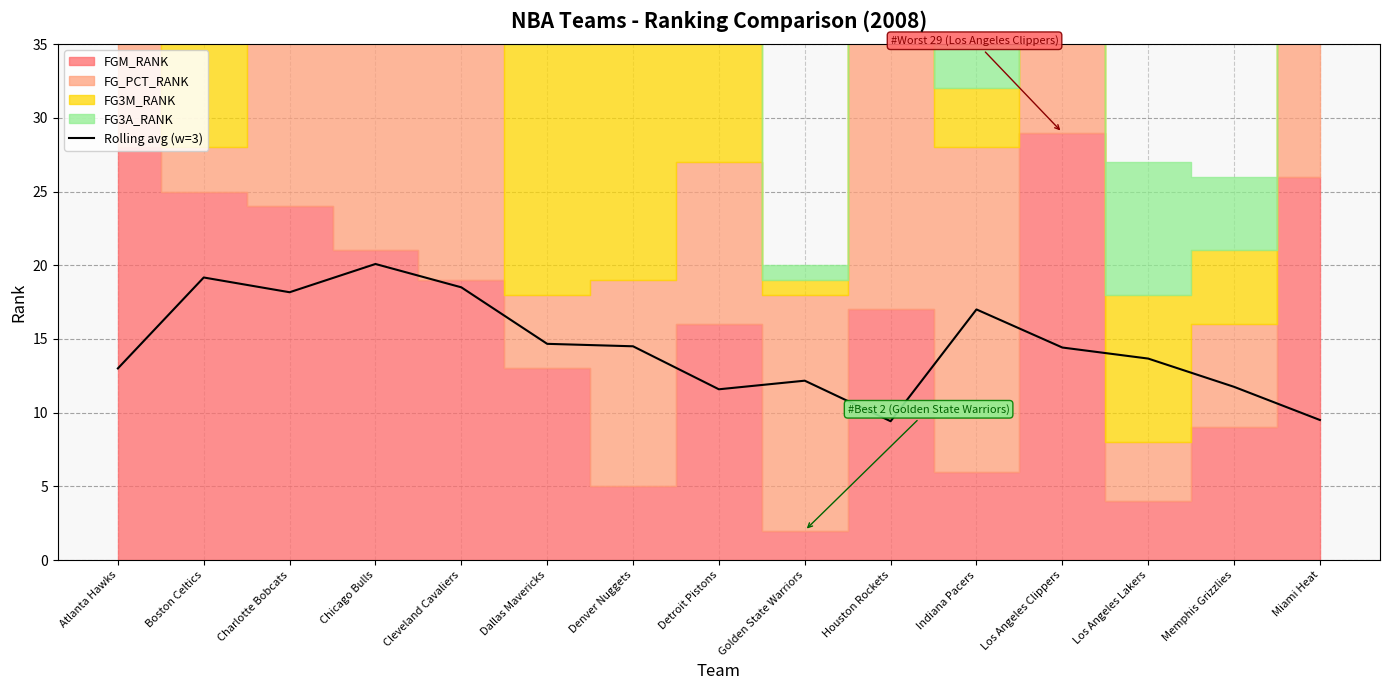

What is the difference between the maximum and second lowest values?

10.6